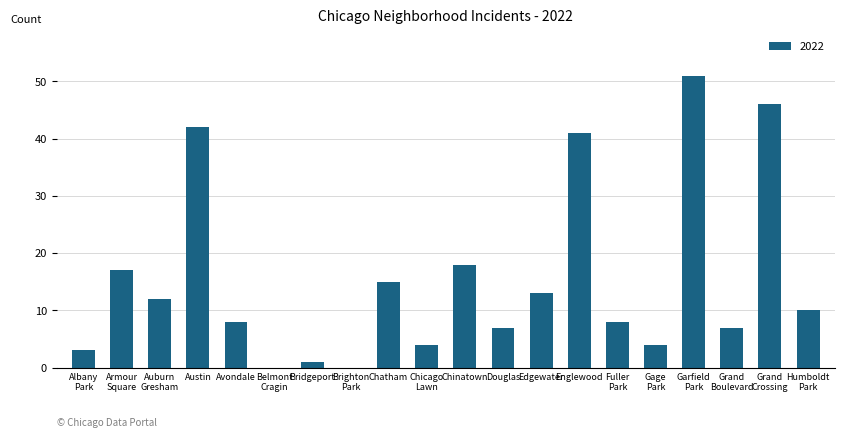

What is the maximum value shown in the chart?

51